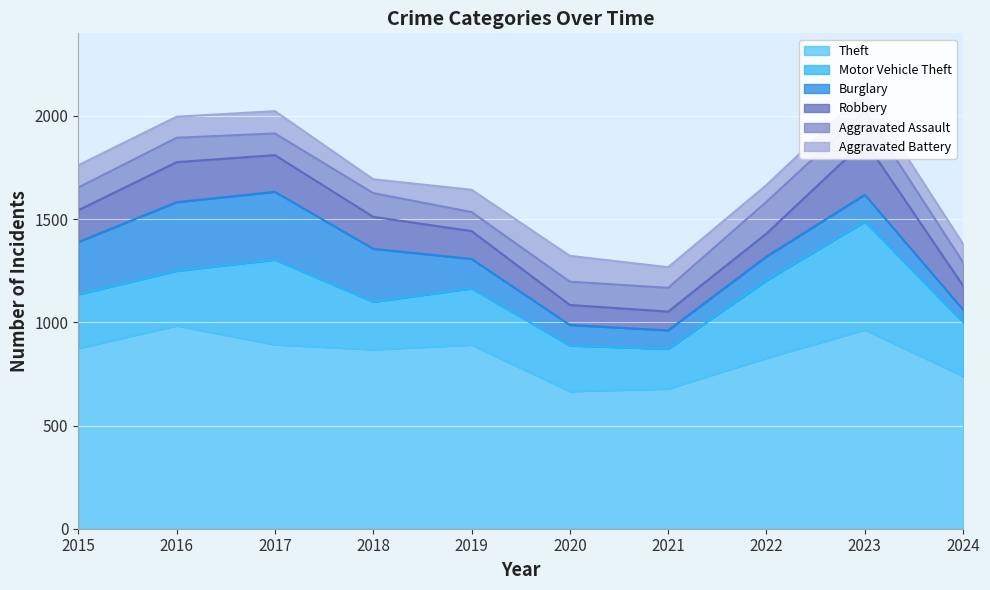

What is the value of the Theft point at the 4th from the left?

868